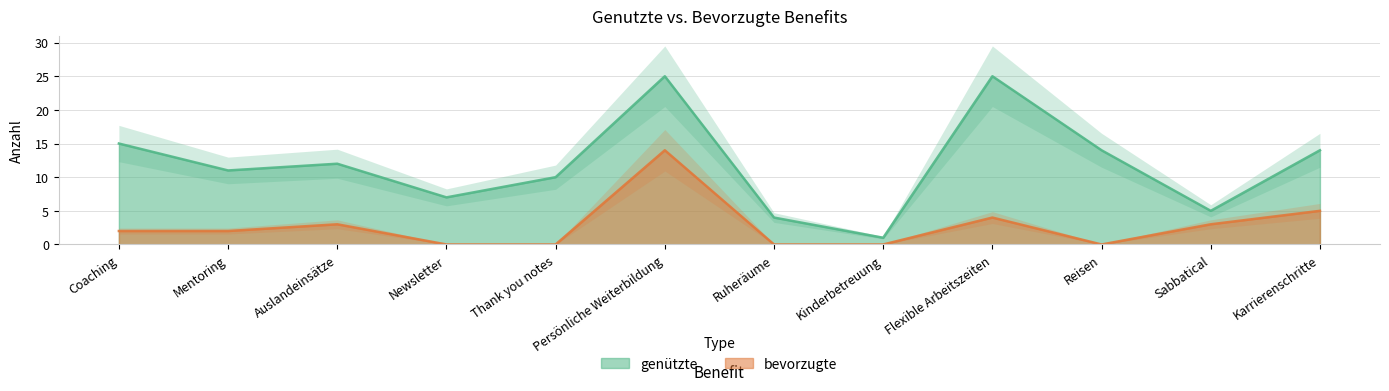

Which category has the highest value across all series?

Persönliche Weiterbildung